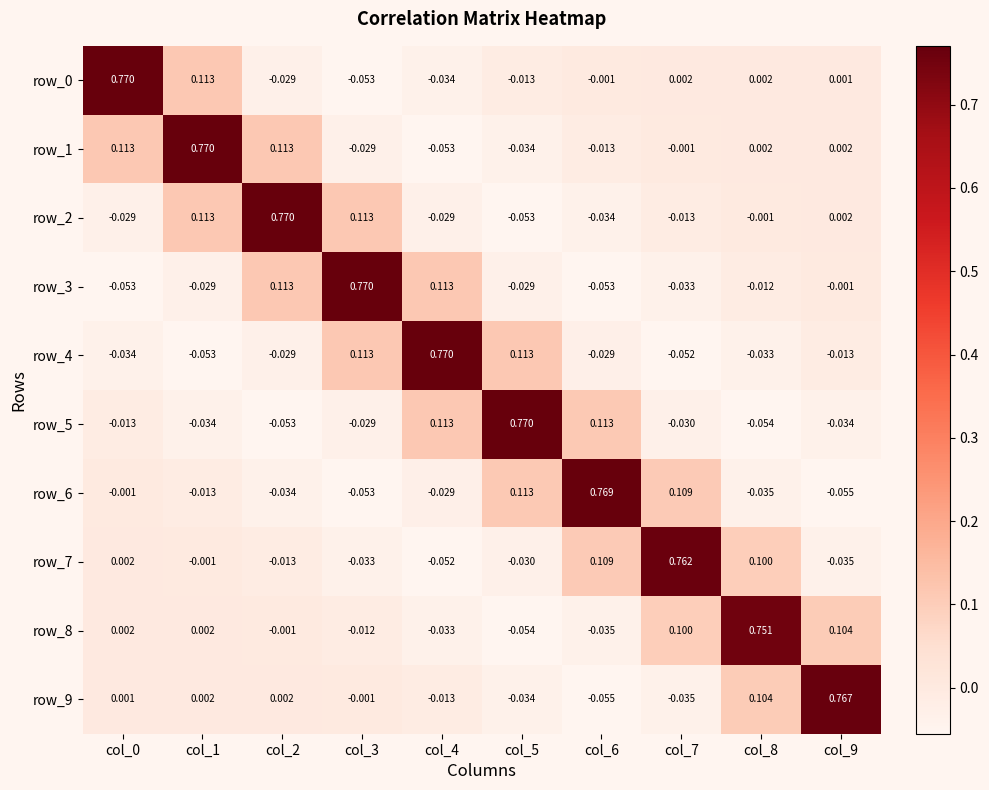

Is the value of row_0 at col_7 greater than the value of row_6 at col_7?

No